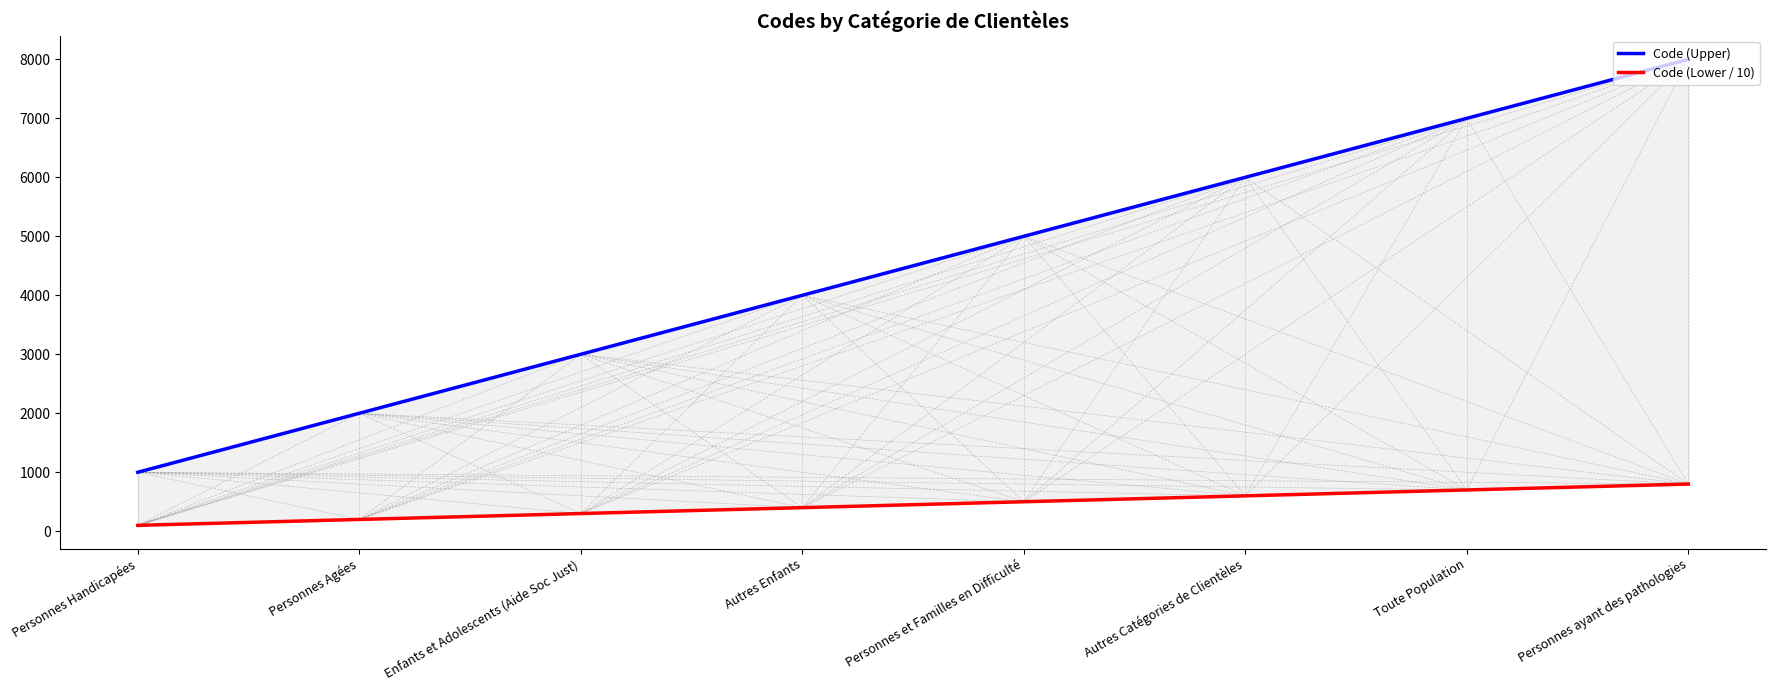

The value of Code (Lower / 10) at Autres Enfants is 400. True or false?

True